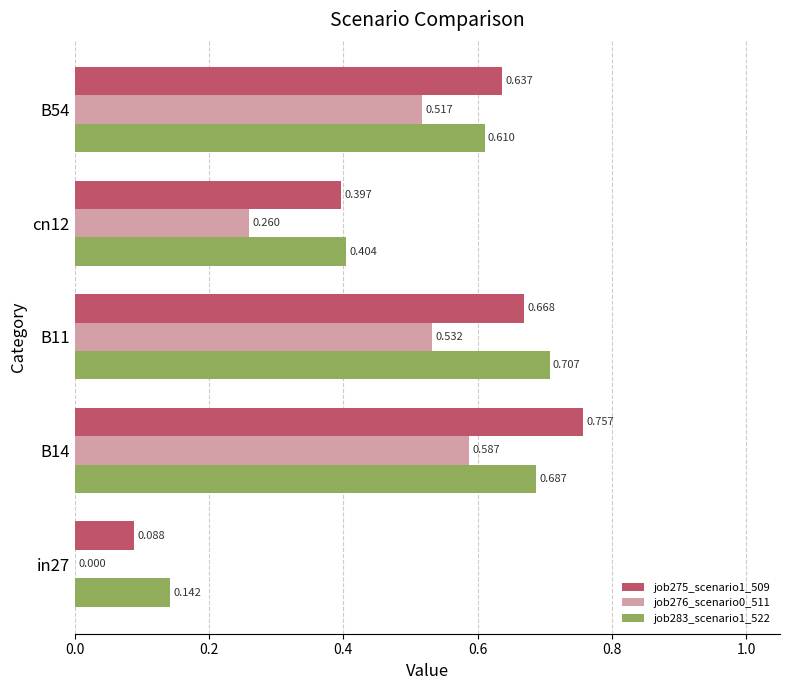

Is the value of job275_scenario1_509 at B14 greater than the value of job276_scenario0_511 at B14?

Yes